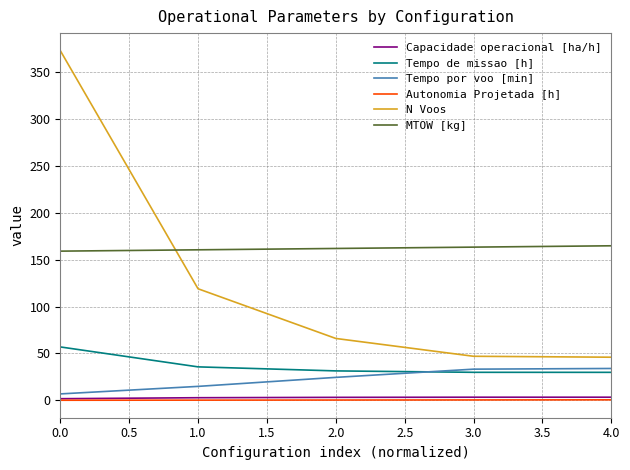

True or false: Tempo por voo [min] has more than 2 interior local peaks.

False